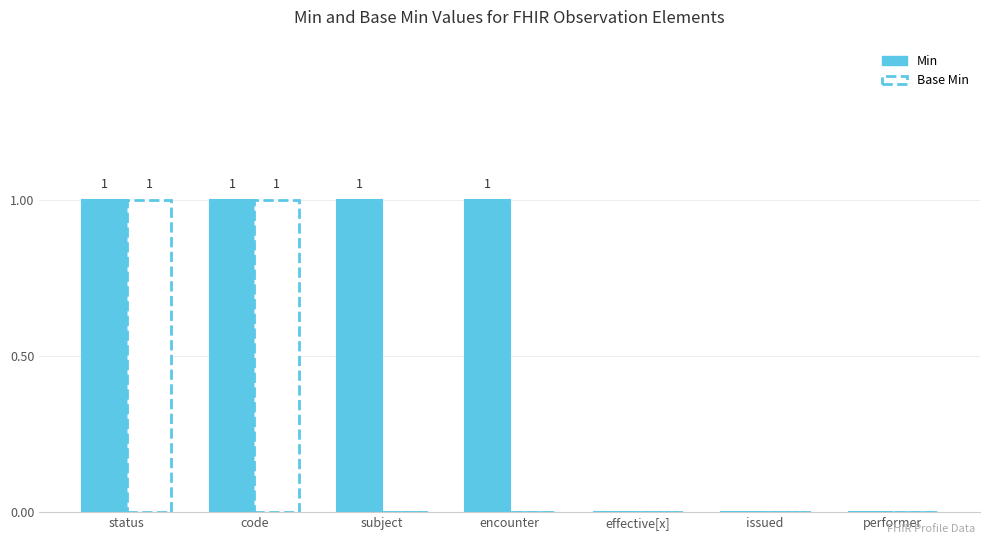

Which series changed the most between code and subject?

Base Min